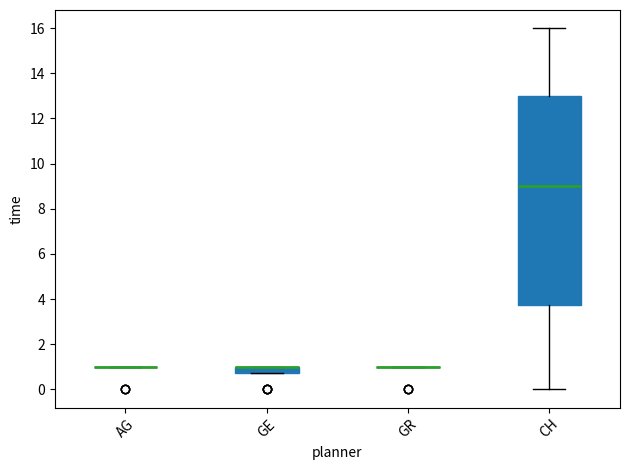

Which box is the tallest, from its lower edge to its upper edge?

CH